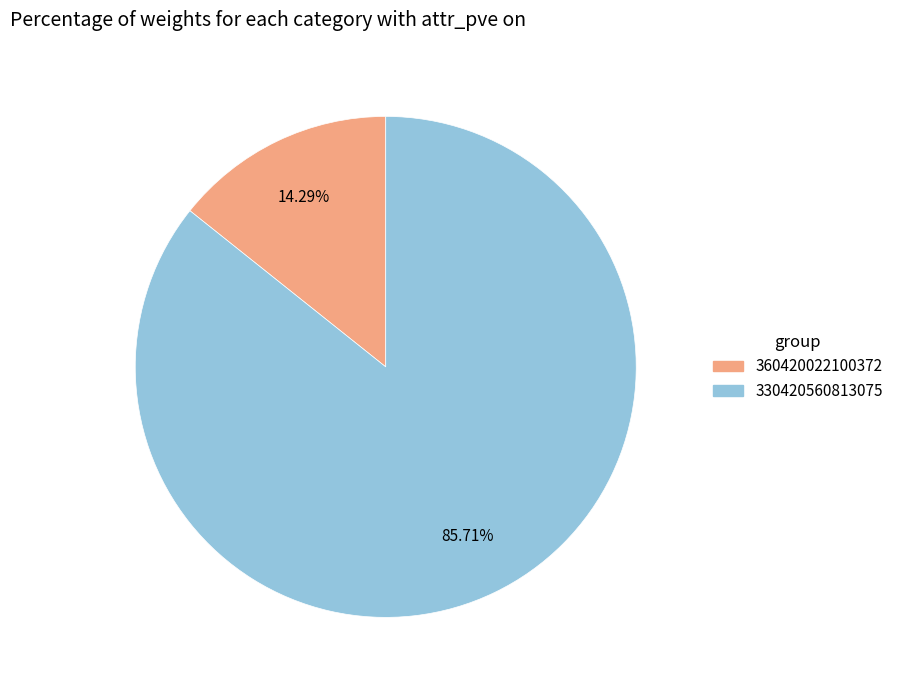

What is the ratio of the value at 330420560813075 to the value at 360420022100372?

6.0